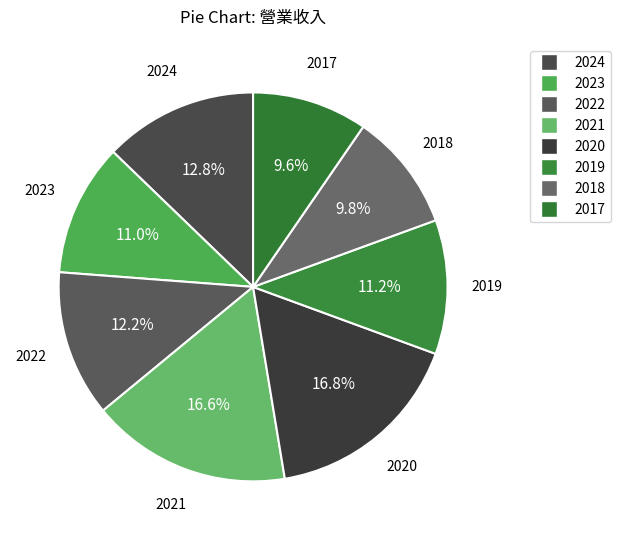

How many segments does this pie chart have?

8